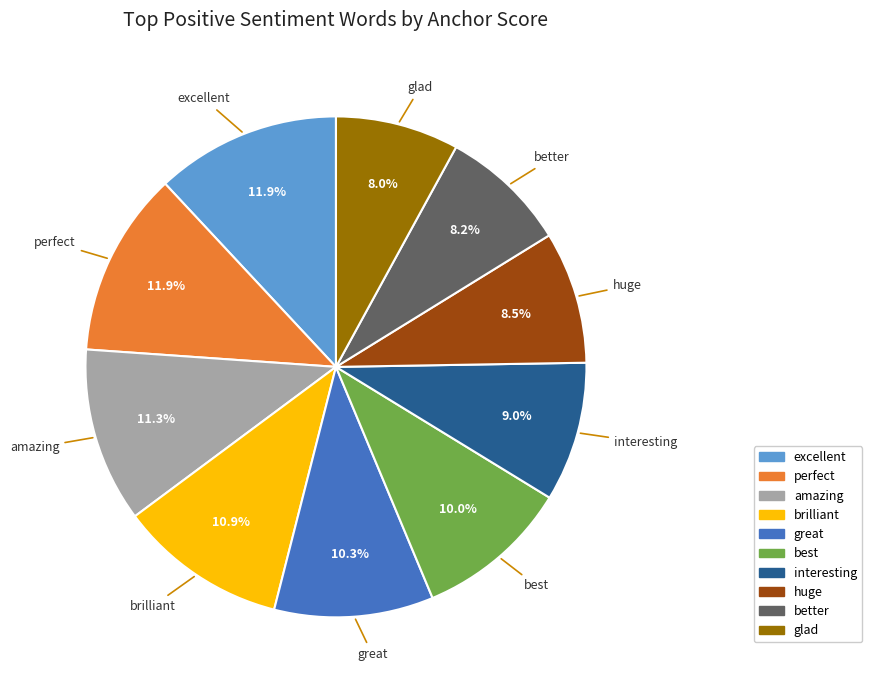

How many segments does this pie chart have?

10